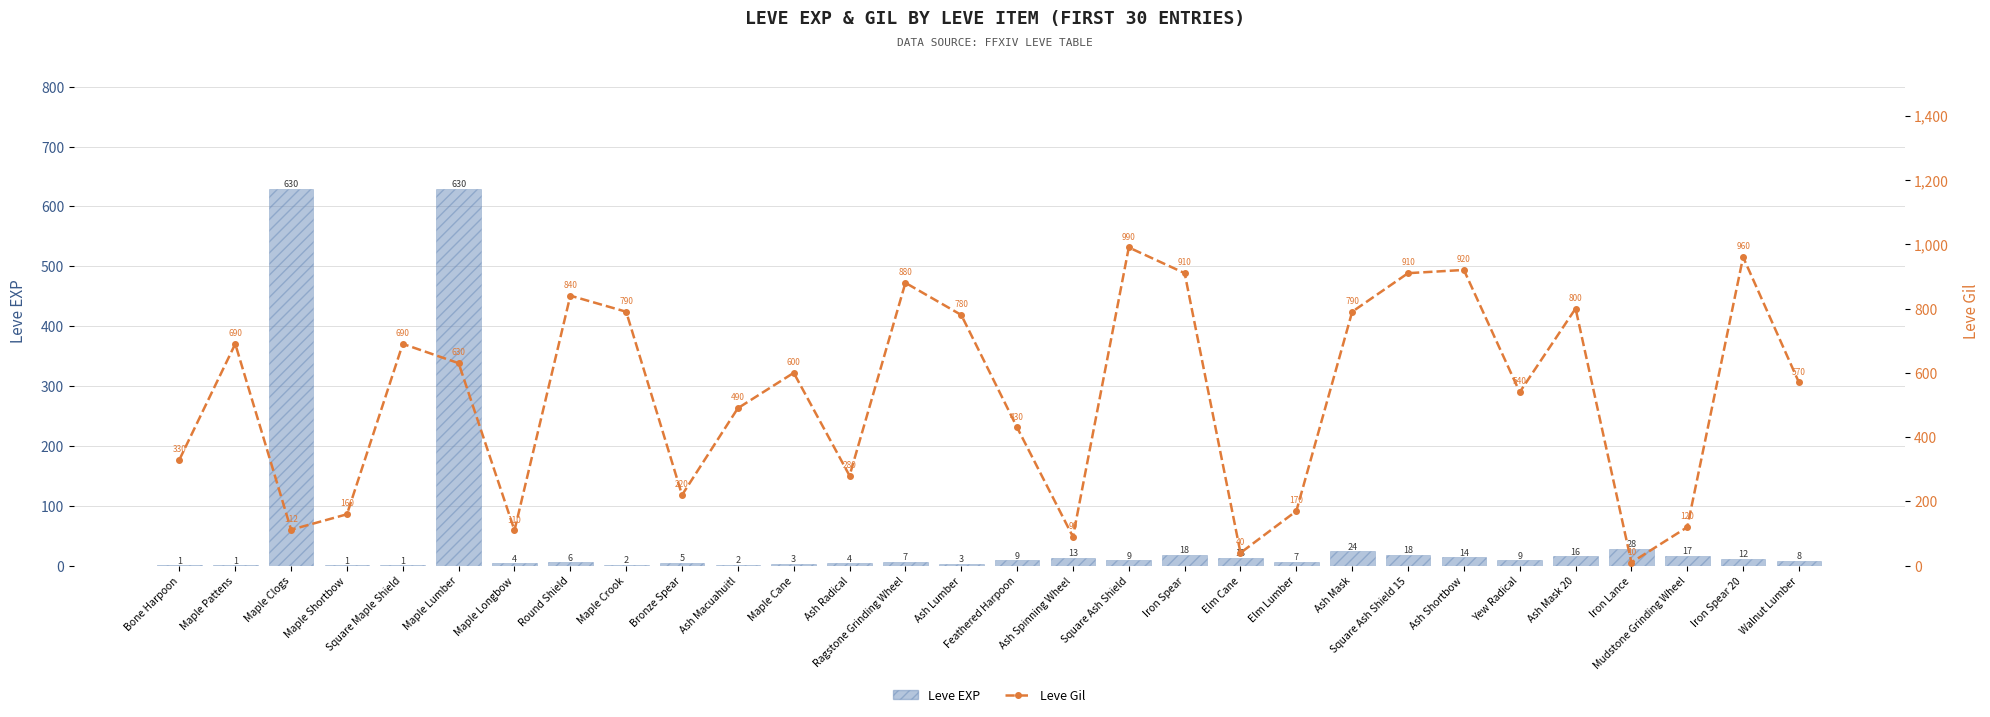

What is the value of the Leve EXP bar at the 30th from the left?

8